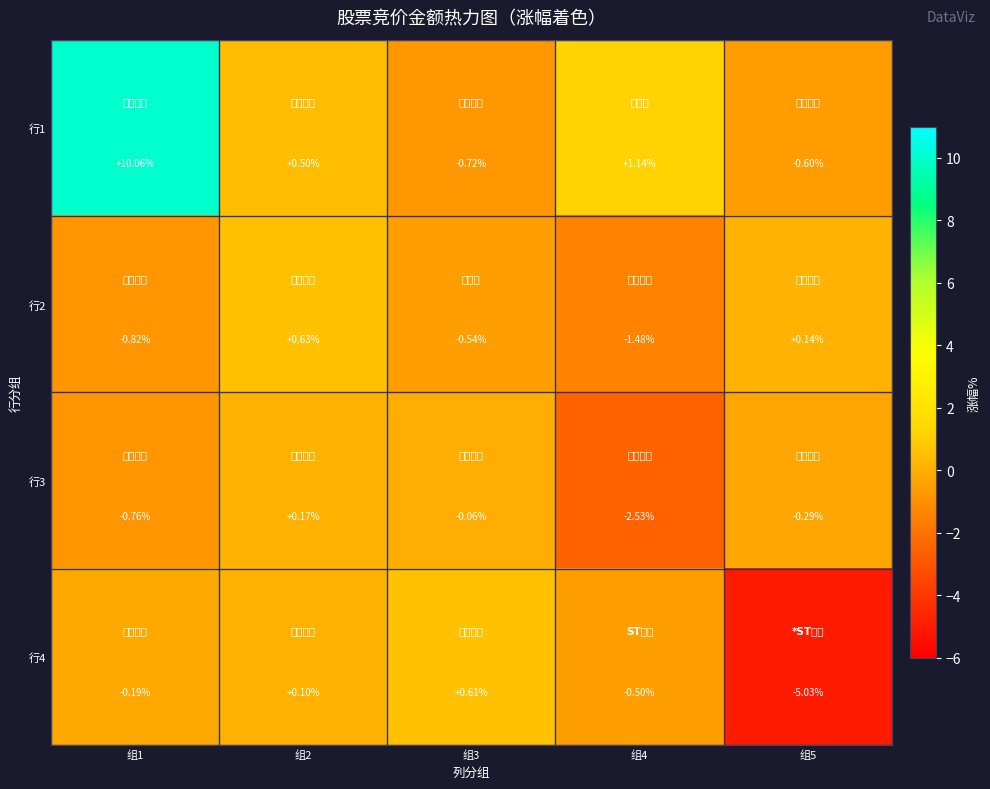

What is the spread (max minus min) of values at 组5?

5.2